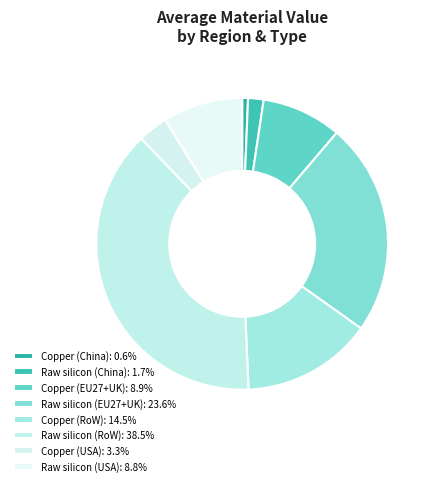

To the nearest percent, what is the difference between the Copper (China) and Copper (RoW) slice percentages?

14%